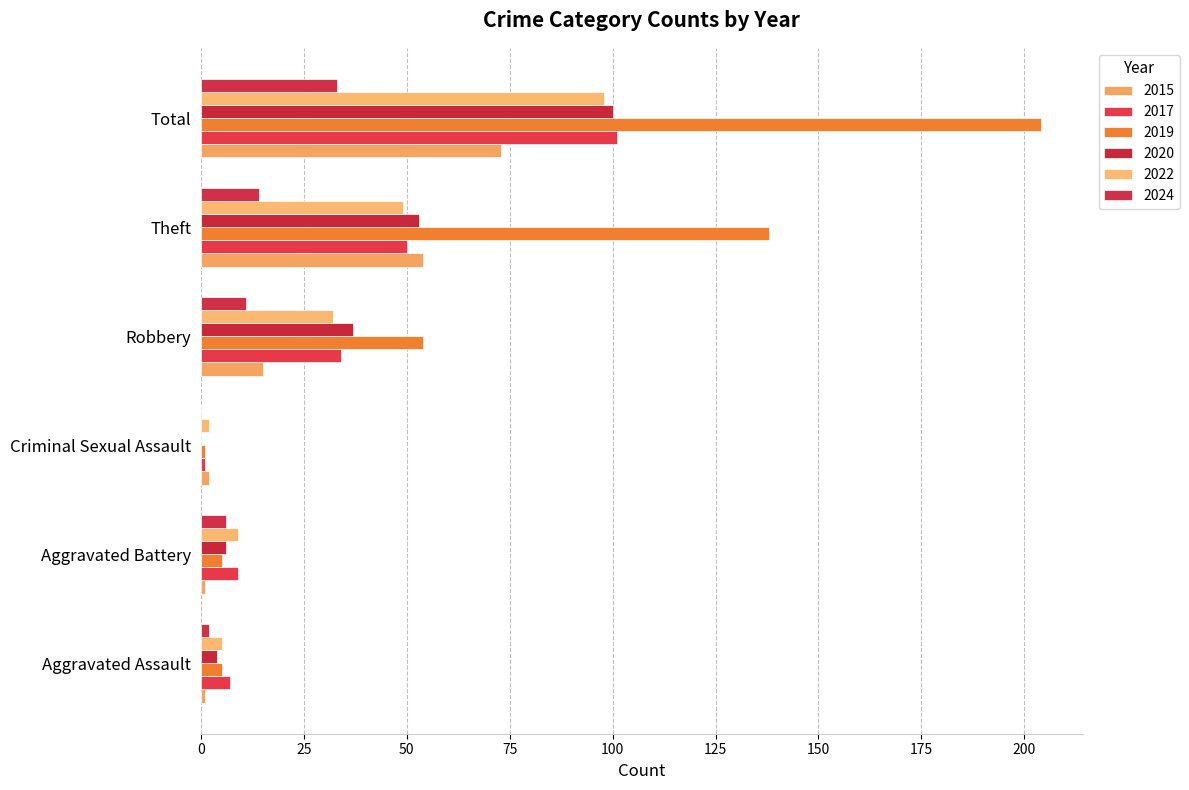

Read the 2017 value at Aggravated Assault.

7